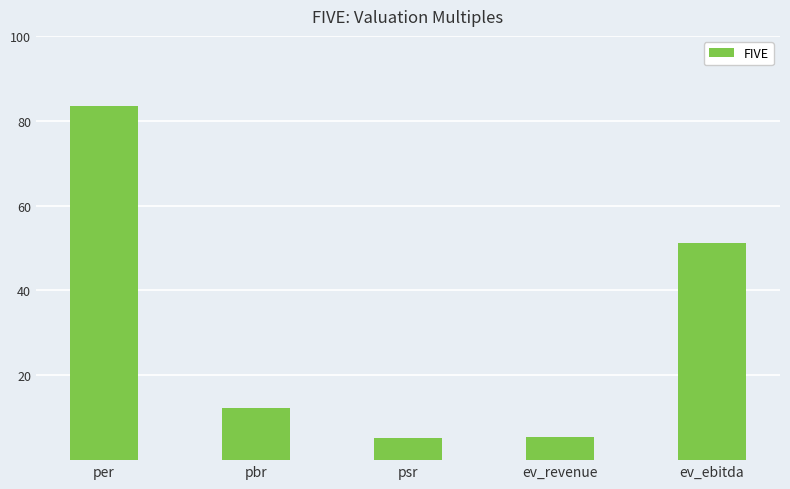

Read the value at pbr.

12.2